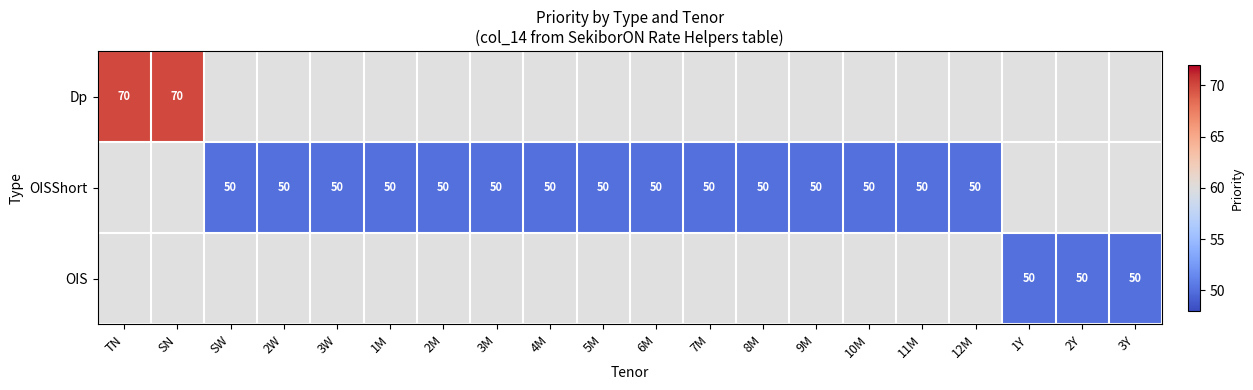

How many categories are shown in the chart?

20